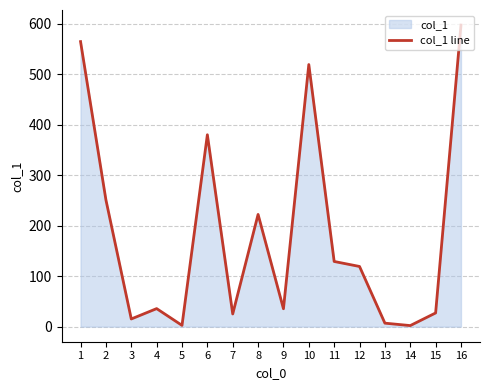

Reading left to right, what are all the values shown in this chart?

564.2	251.0	15.2	35.7	2.5	379.8	25.1	222.1	35.4	518.8	129.0	119.1	6.9	2.1	27.1	596.9